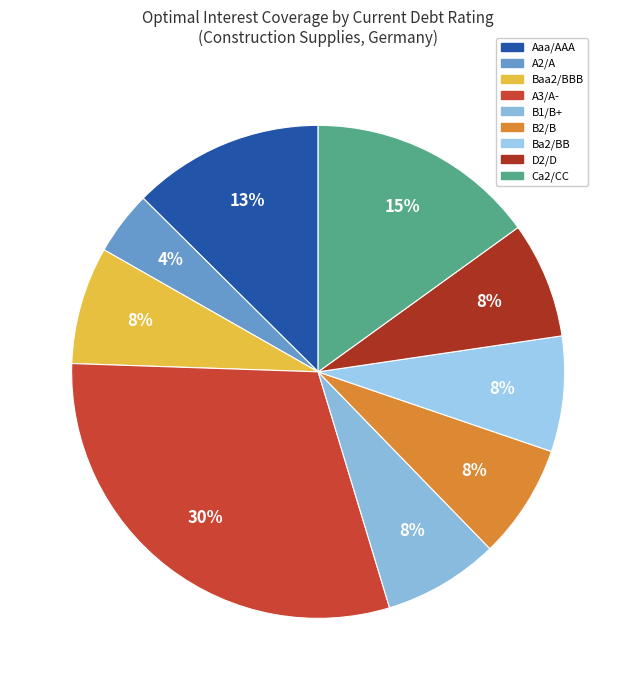

Is it true that Baa2/BBB is 15% of the pie?

False